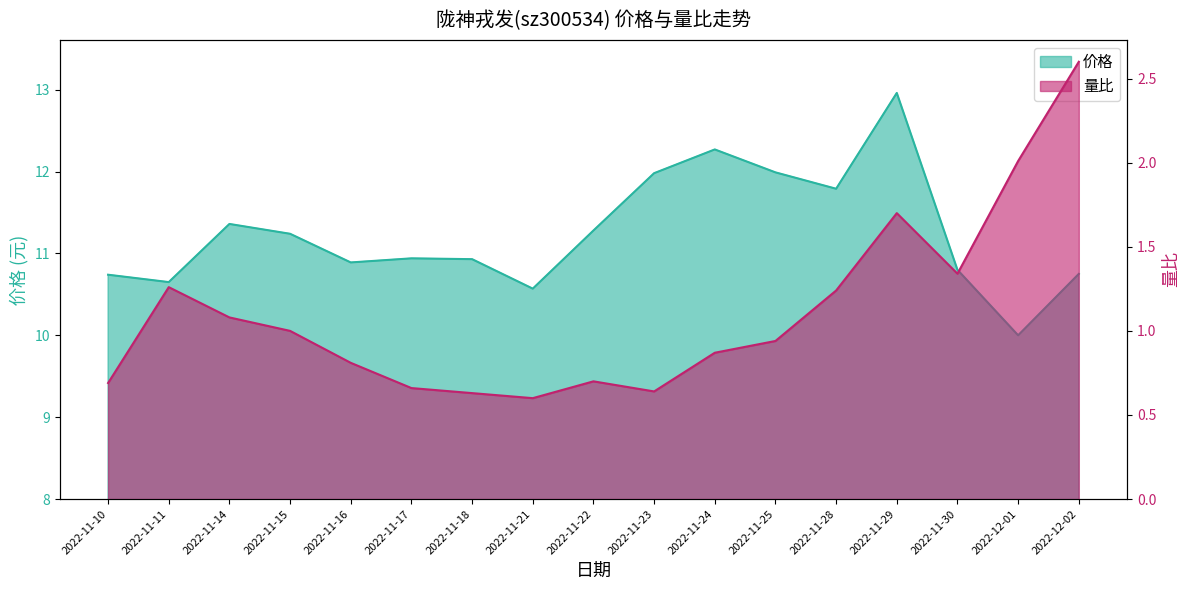

At how many categories does at least one series exceed 1?

17